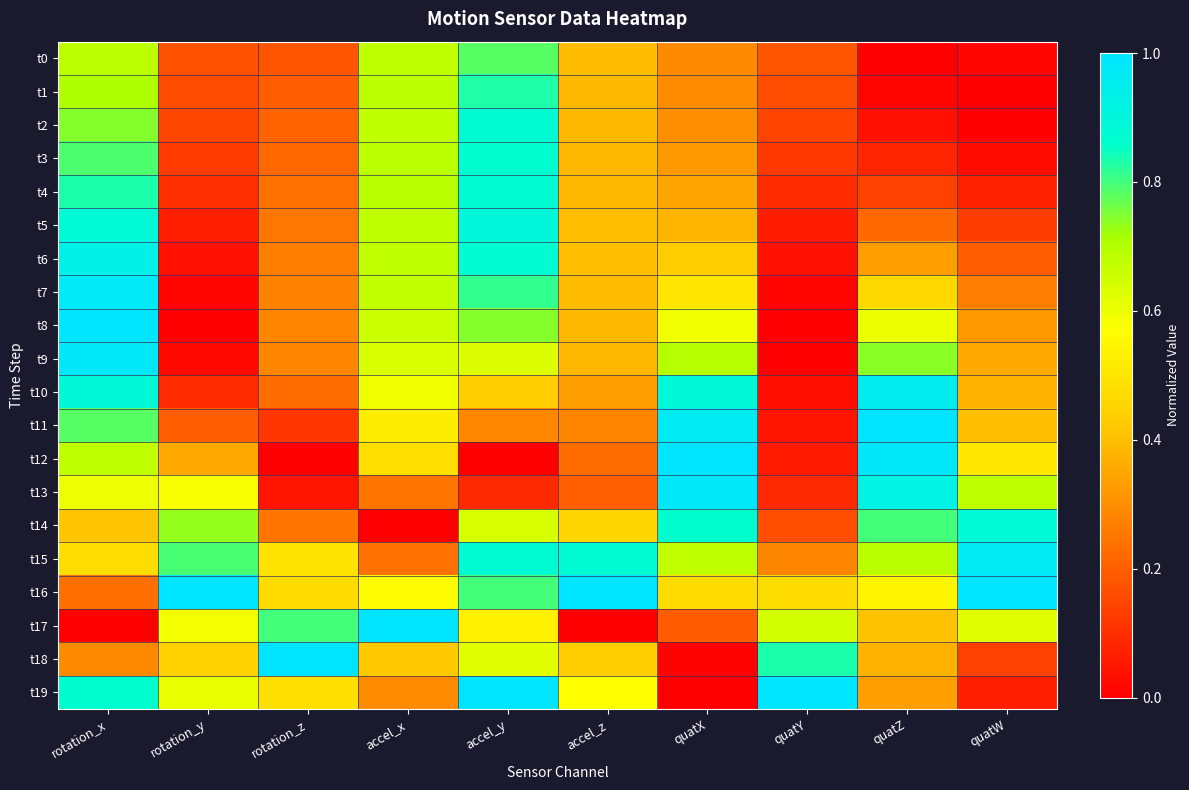

How many categories are shown in the chart?

10